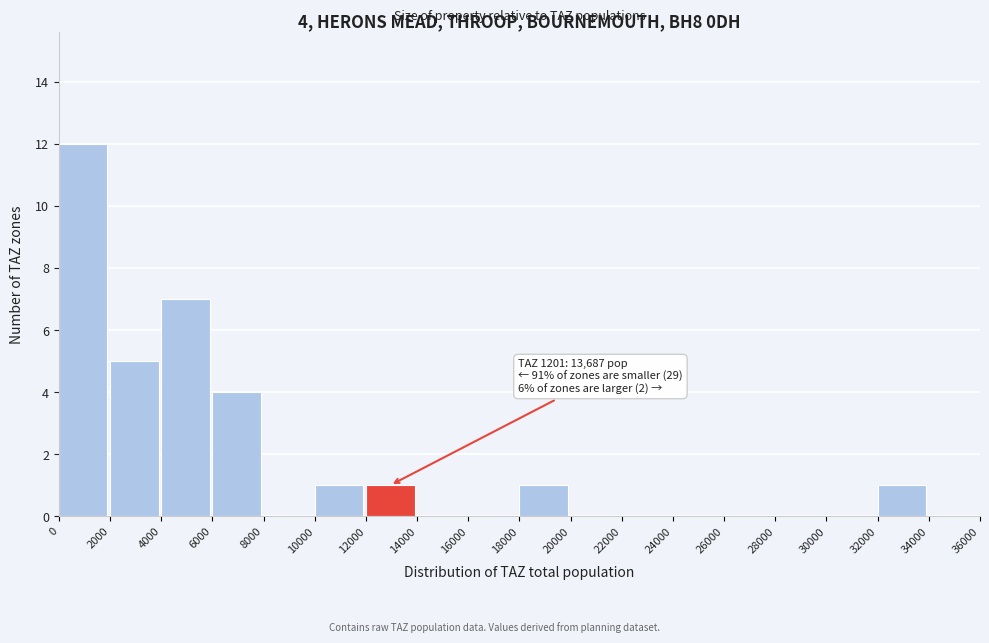

Over which range of the x-axis is the bar tallest?

0 to 2000